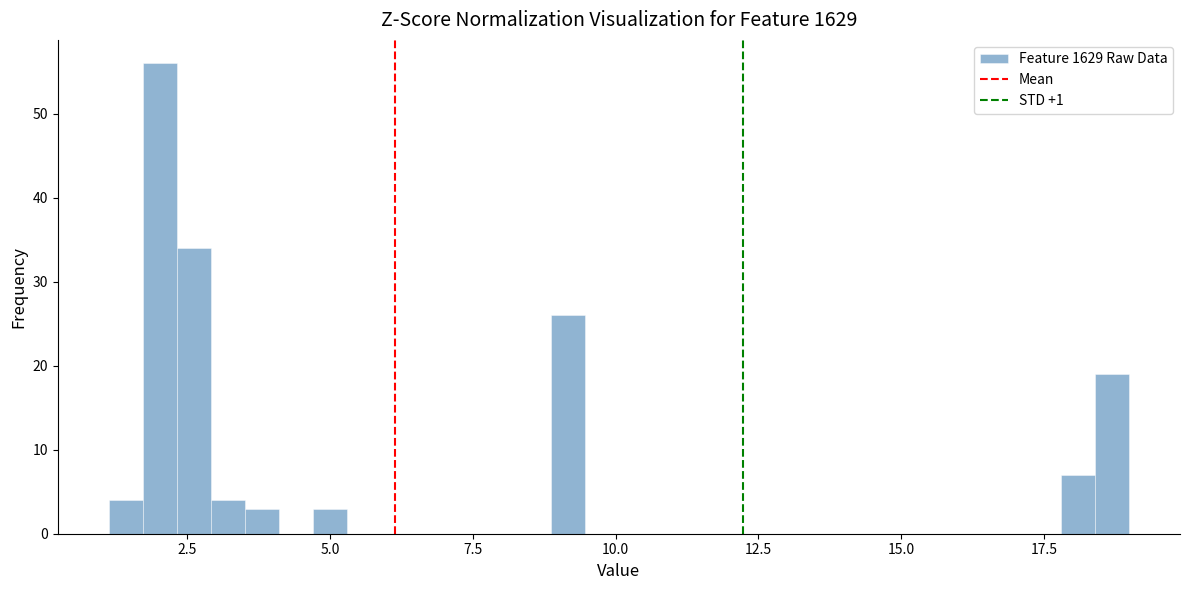

Read against the x-axis, roughly where is the centre of the tallest bar?

2.0